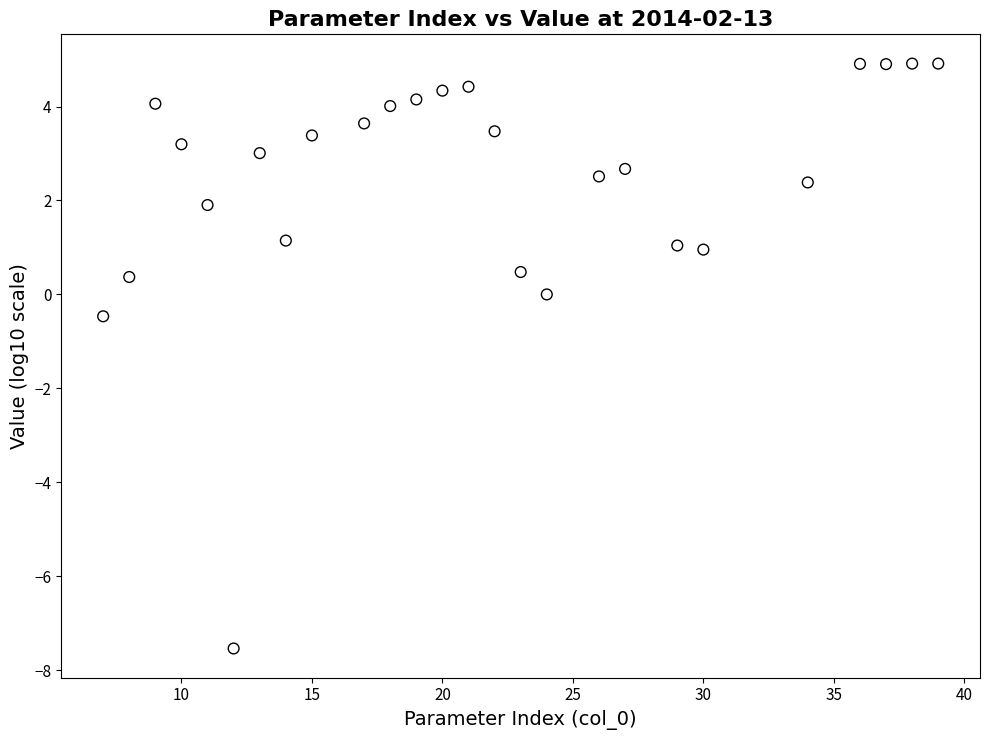

What Y value in the scatter plot is closest to -1?

-0.5